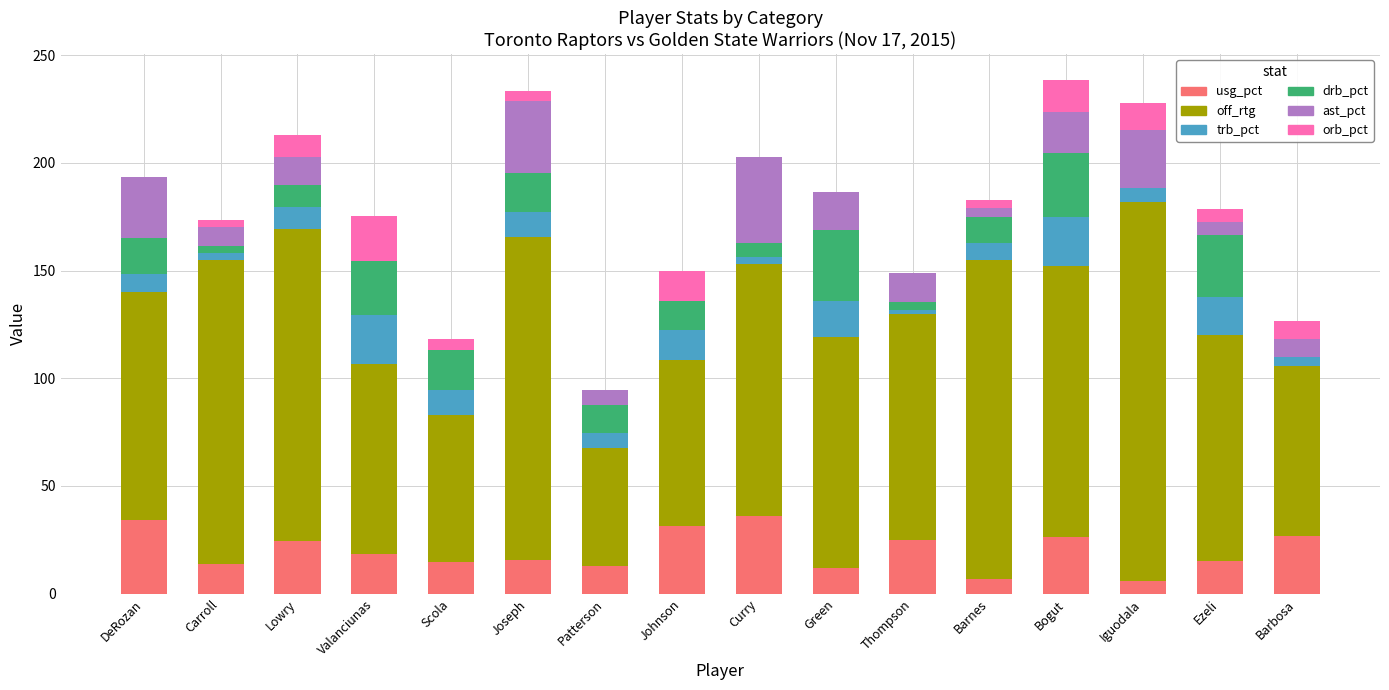

What are all the series names shown in the legend?

usg_pct, off_rtg, trb_pct, drb_pct, ast_pct, orb_pct